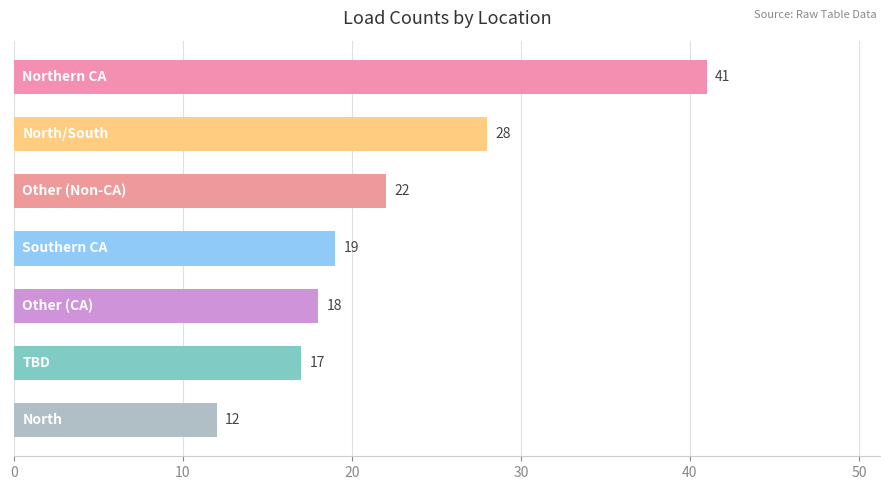

What is the minimum value shown in the chart?

12